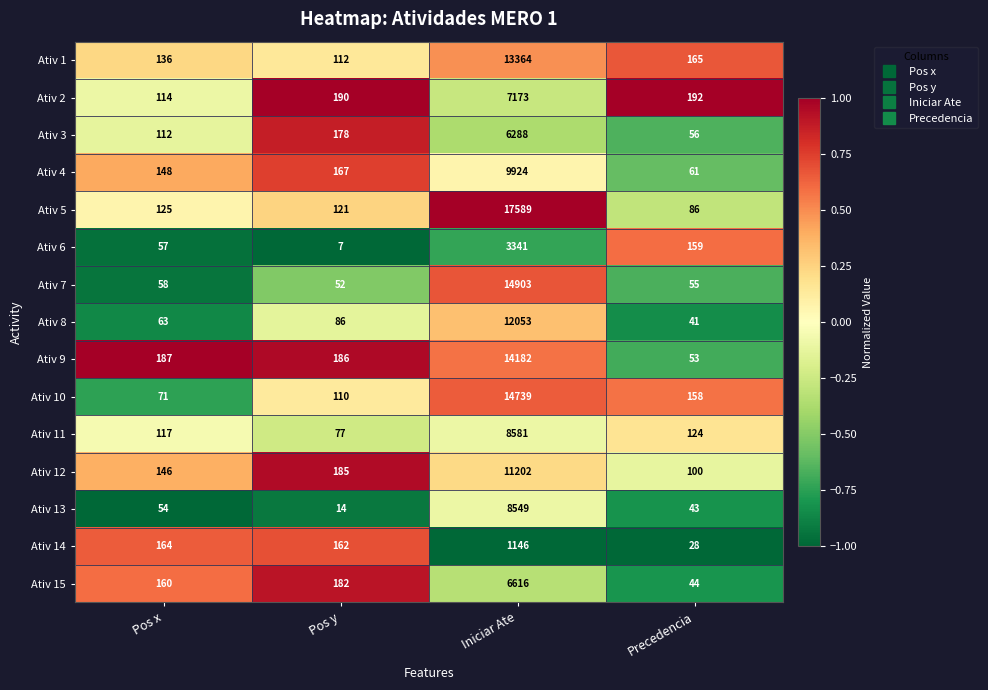

How many values in the Ativ 13 series are below 54?

2